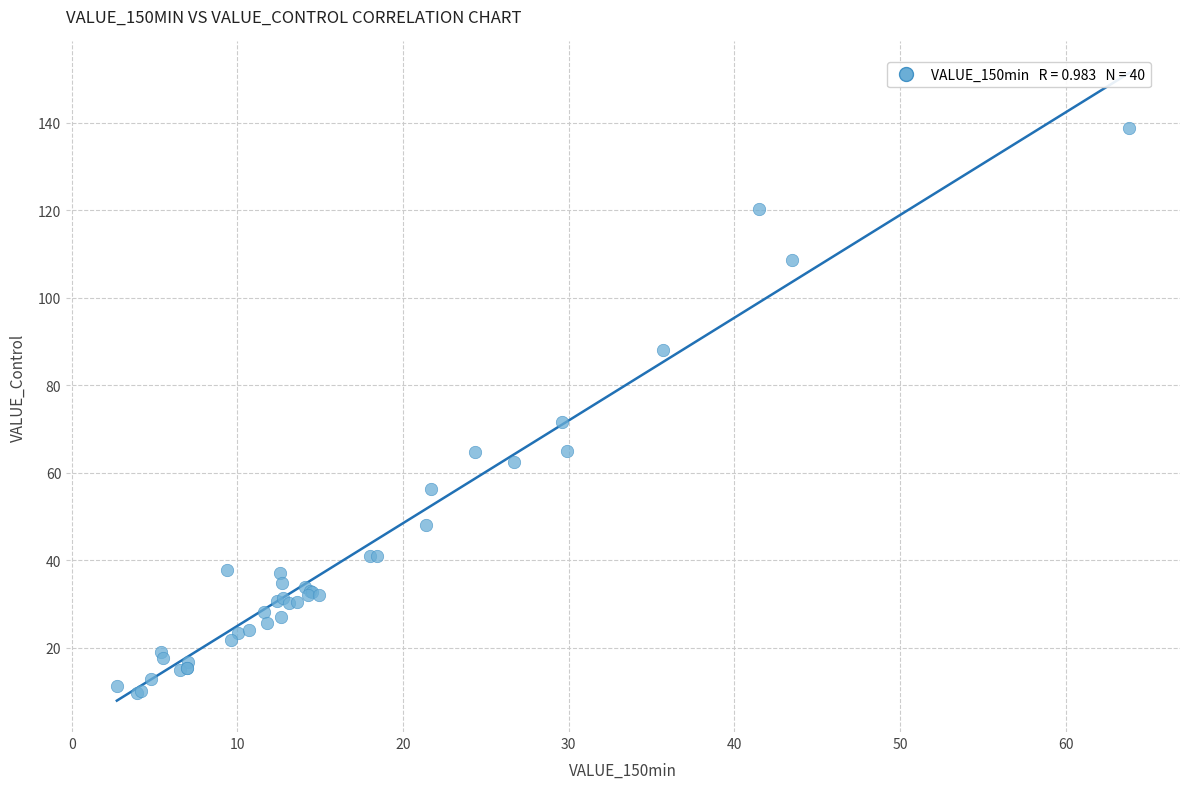

What Y value in the scatter plot is closest to 74?

71.6